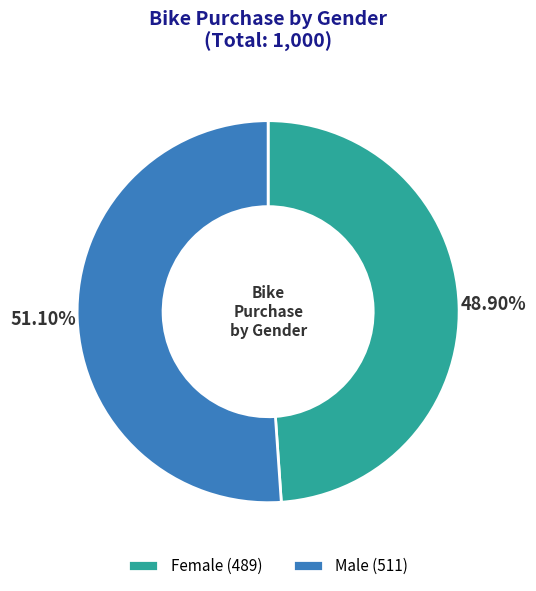

To the nearest percent, what is the combined percentage of Male and Female?

100%